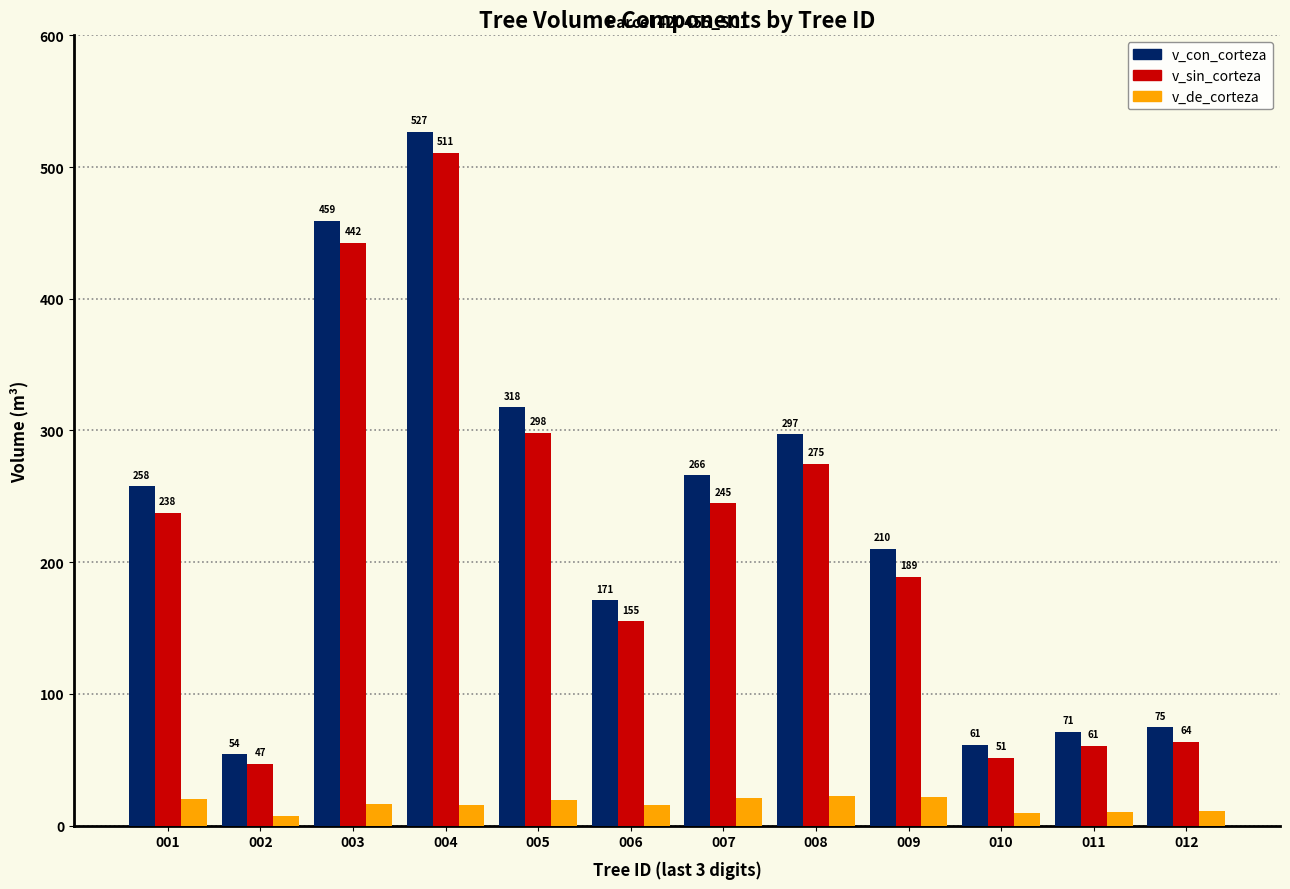

Rank the series at 011 from highest to lowest value.

v_con_corteza, v_sin_corteza, v_de_corteza